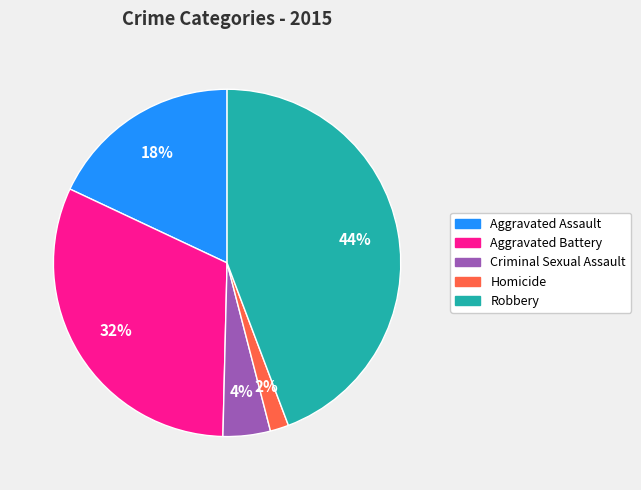

To the nearest percent, what portion does Criminal Sexual Assault represent?

4%